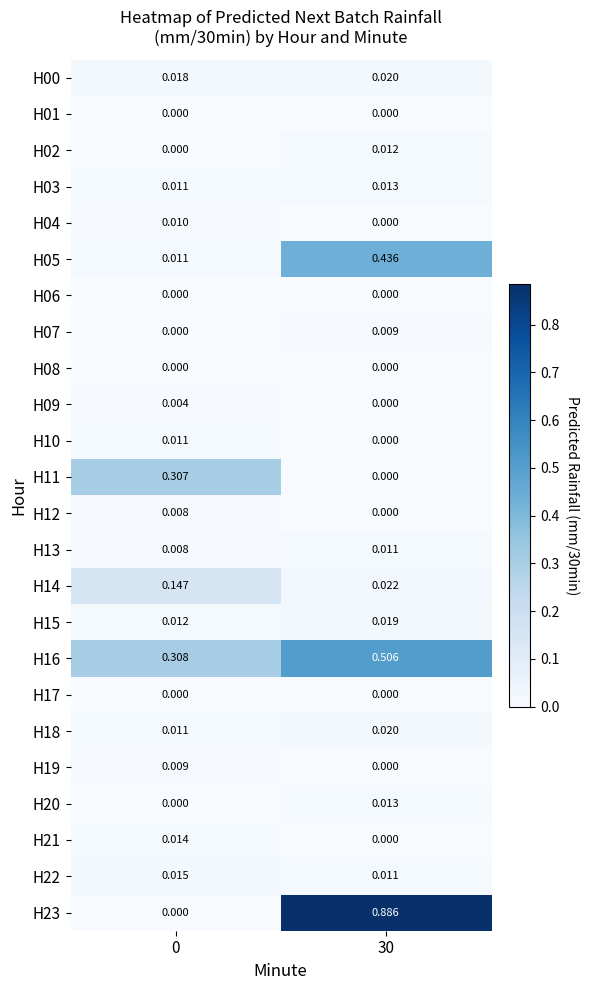

How many data points does each series have?

2